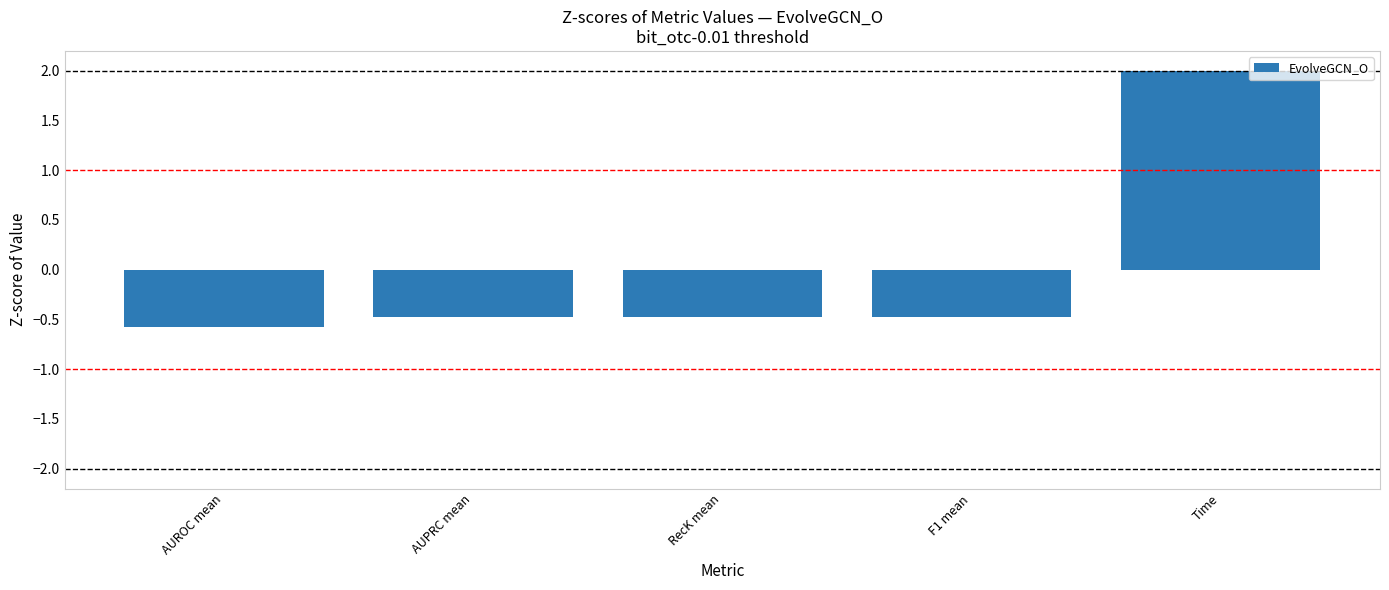

How many data points are less than 0?

4